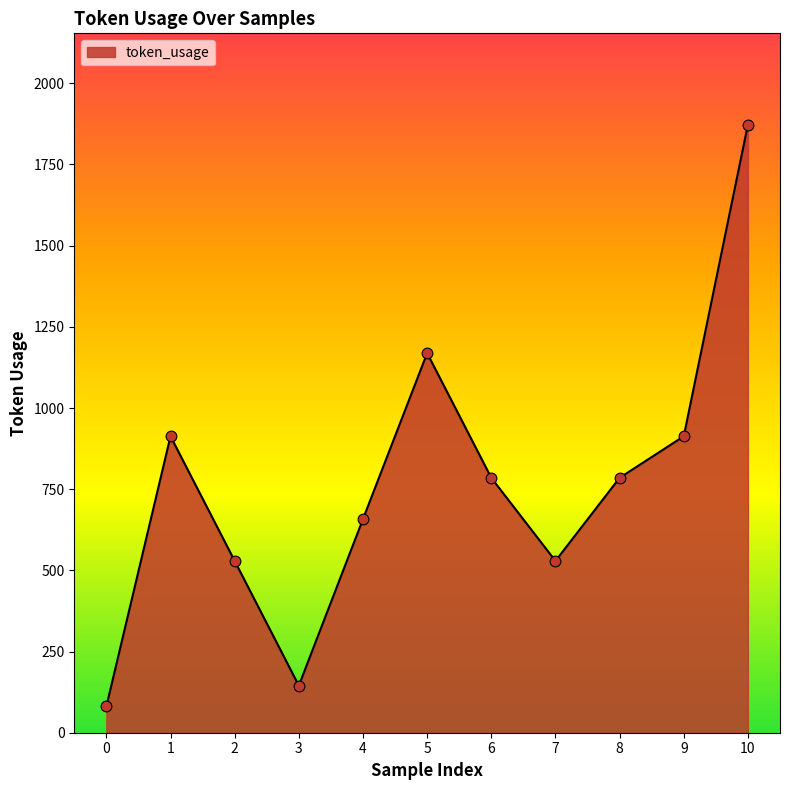

What is the change in value from 4 to 6?

+127